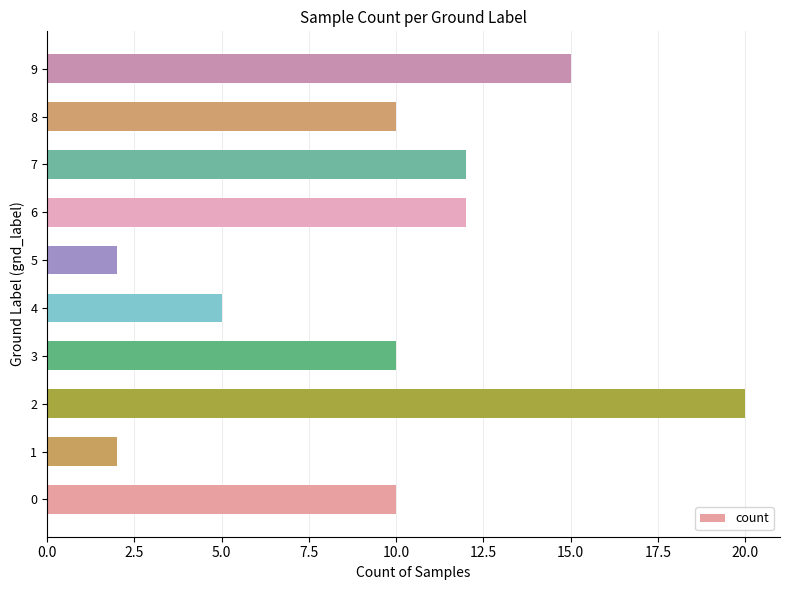

The value at 1 is 1. True or false?

False